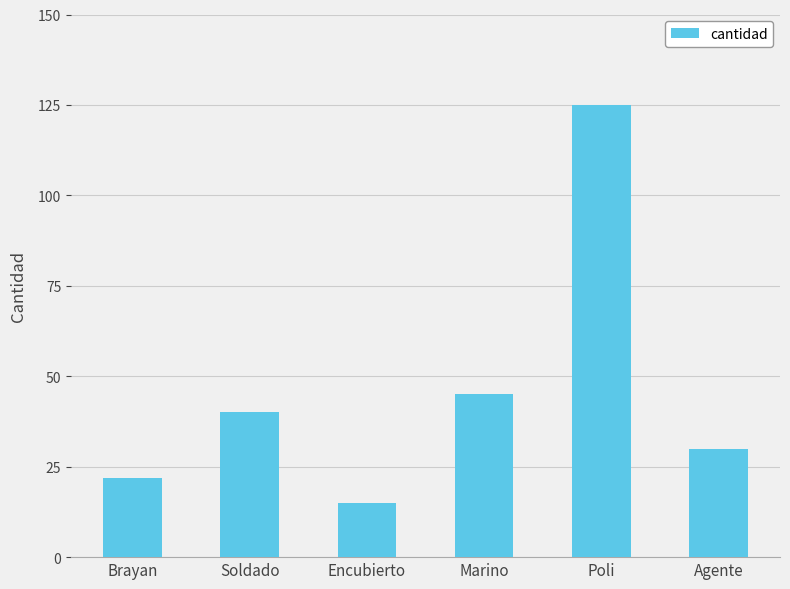

Count the number of data series in this chart.

1